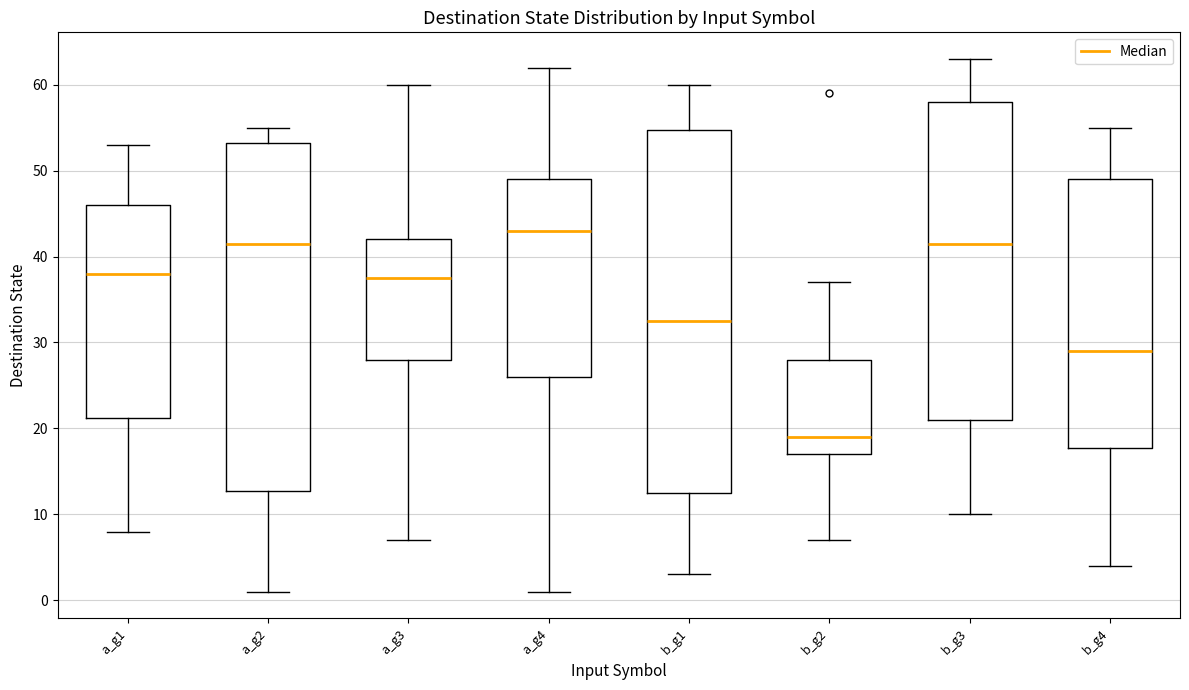

Comparing the boxes themselves (not the whiskers), which one is the tallest?

b_g1